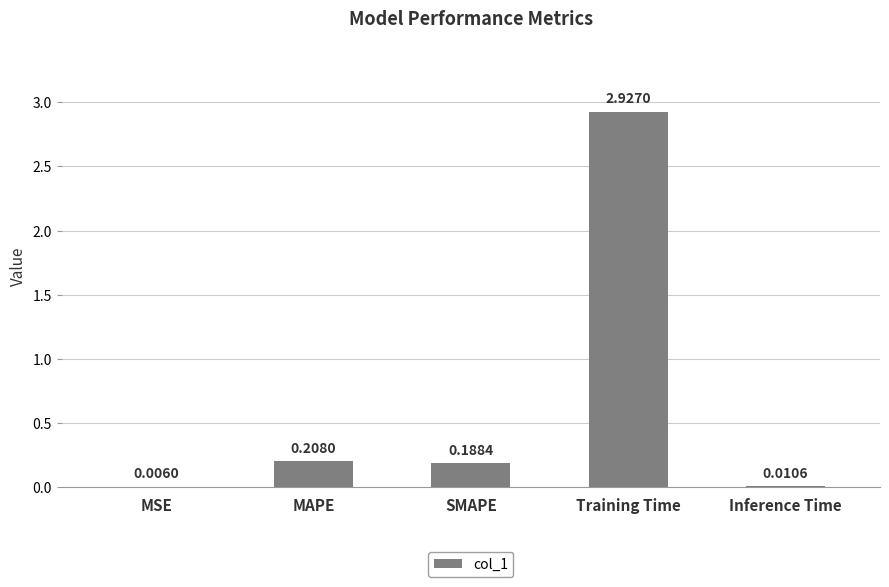

At which label is the value closest to 1?

MAPE